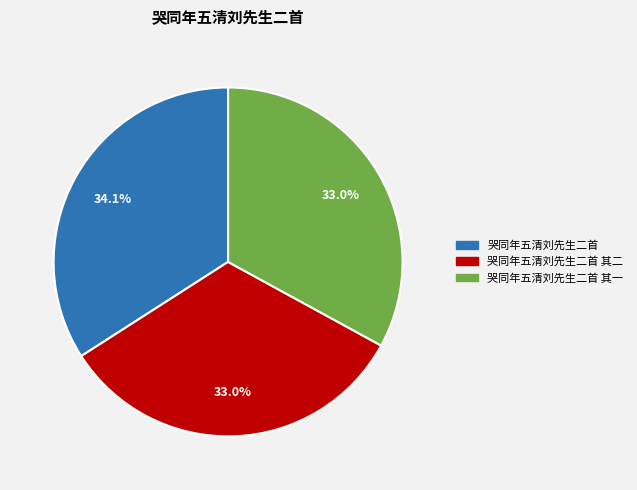

Does any single category account for the majority?

No